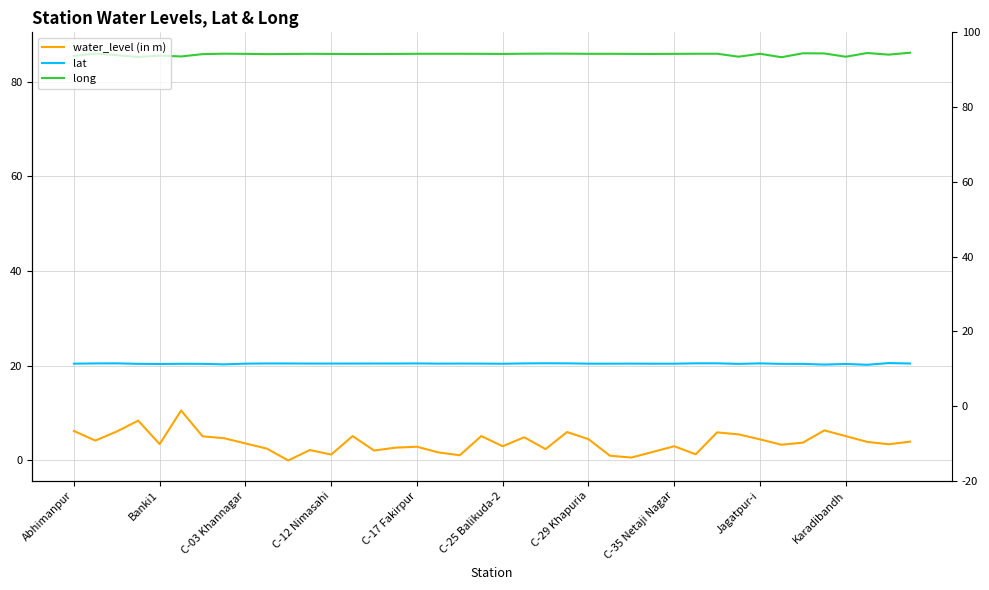

What value does the lat series have at C-12 Nimasahi?

20.5